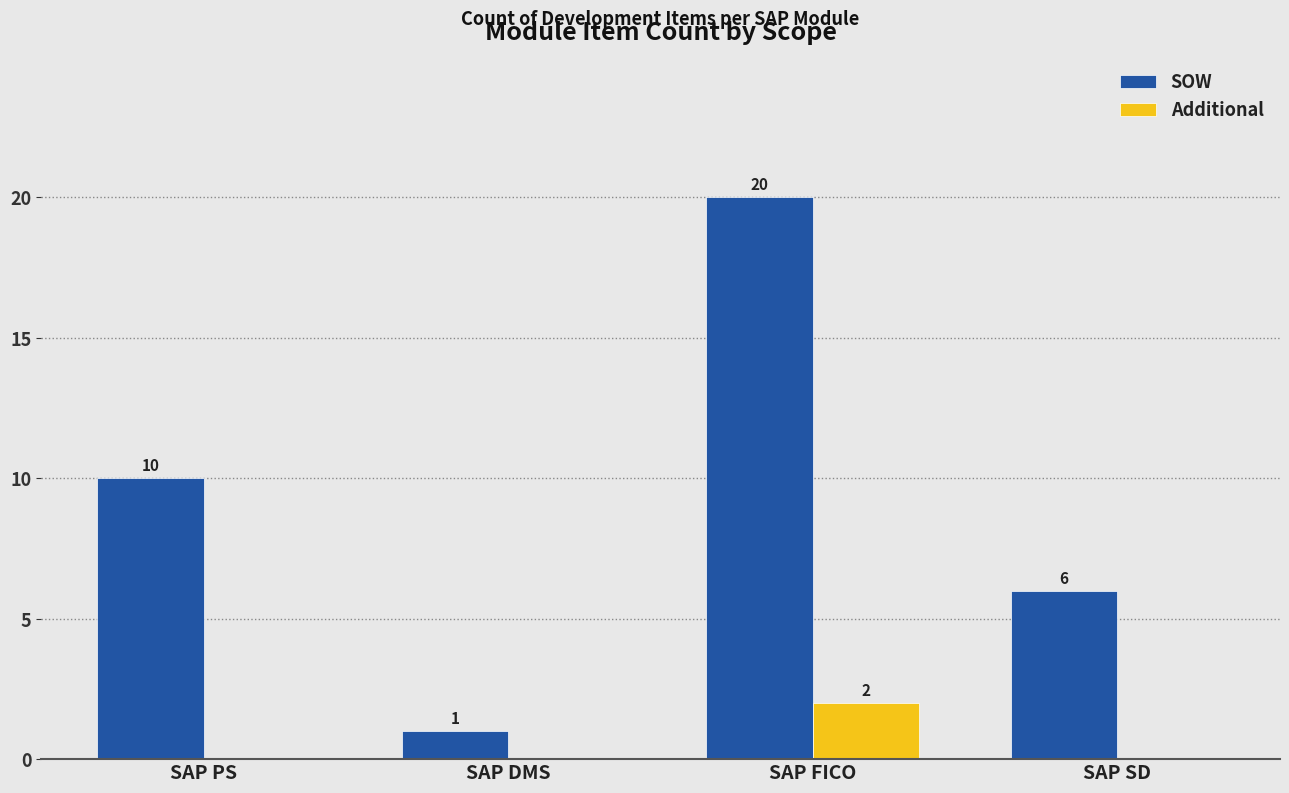

Are the bars grouped side by side (vs. stacked)?

Yes